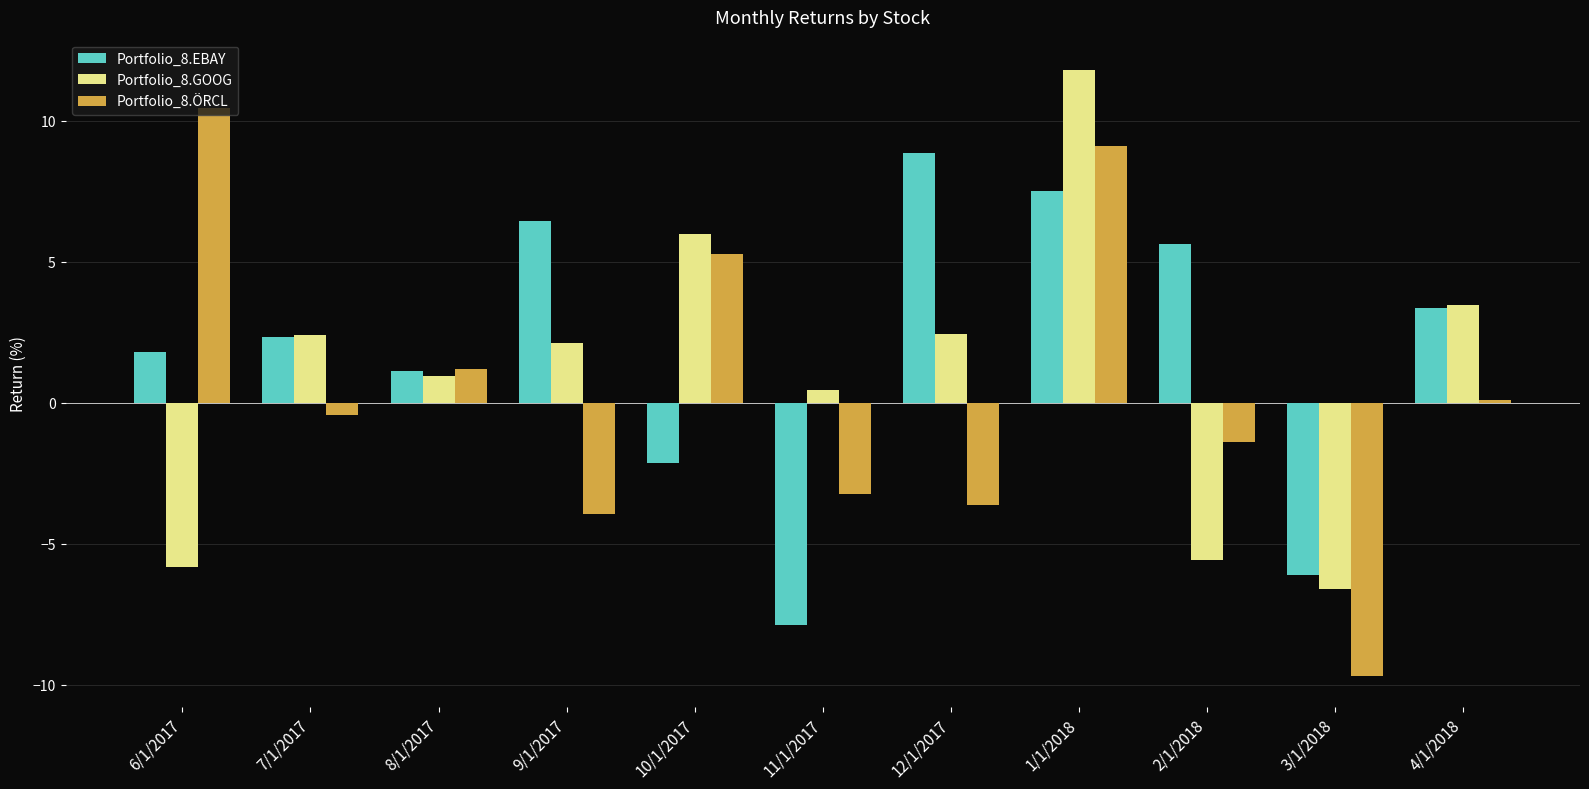

How many negative values does the Portfolio_8.GOOG series have?

3